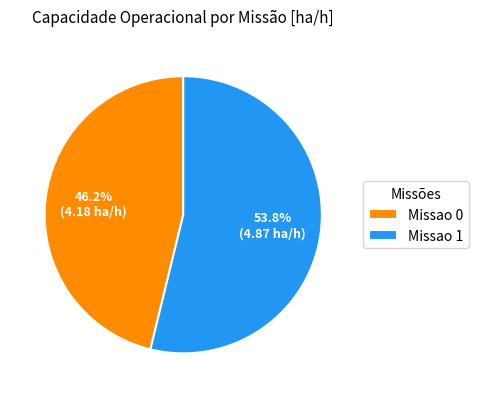

How many slices are in this pie chart?

2